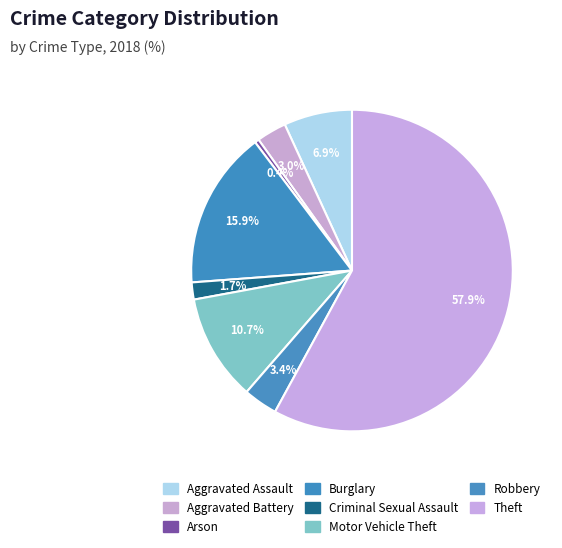

Approximately how many times larger is the value at Aggravated Assault compared to Arson?

16.0